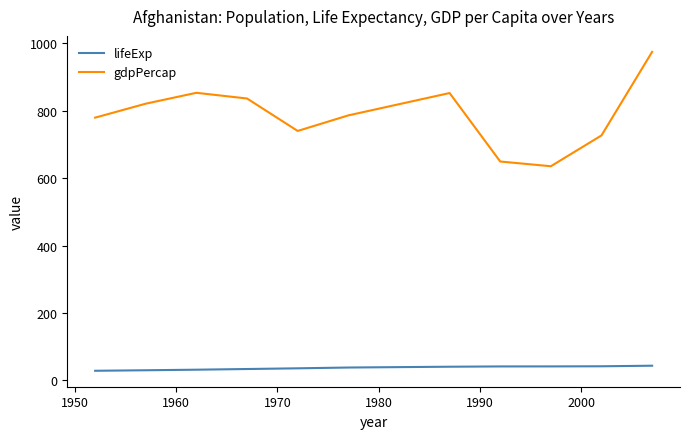

What is the lowest value of the gdpPercap series?

635.3